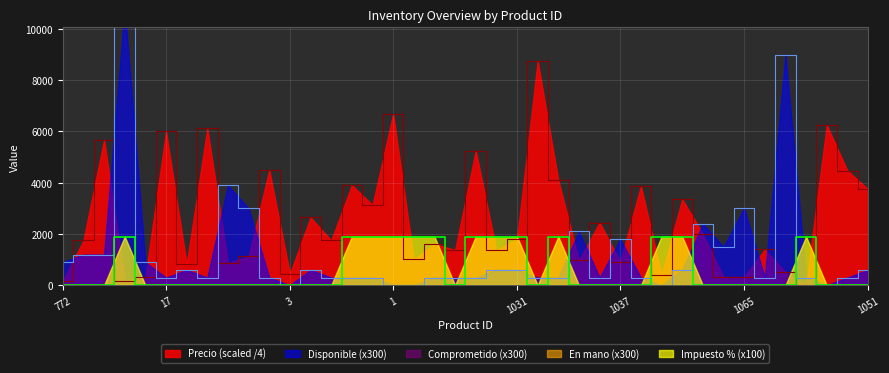

True or false: Disponible has a value of 1200.0 at 18.

True